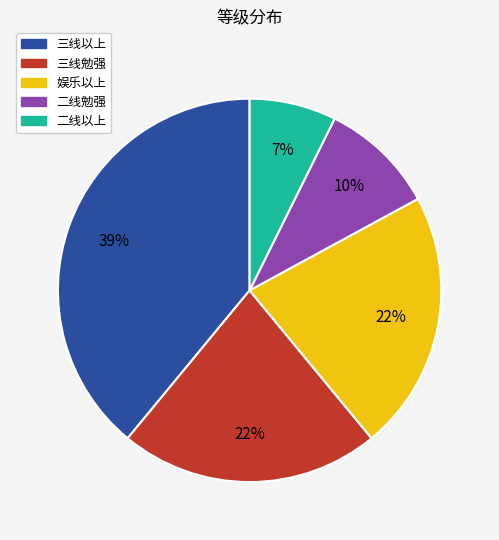

Is there any slice that represents more than half of the pie?

No